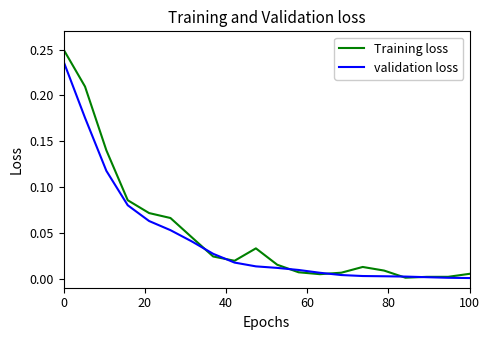

Which series has the widest spread of values?

Training loss